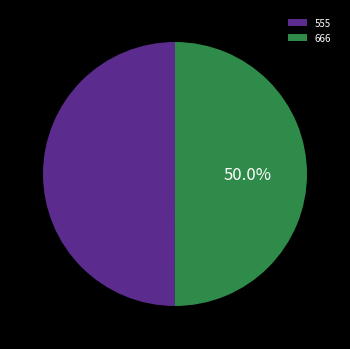

To the nearest percent, what percentage of the pie is 666?

50%